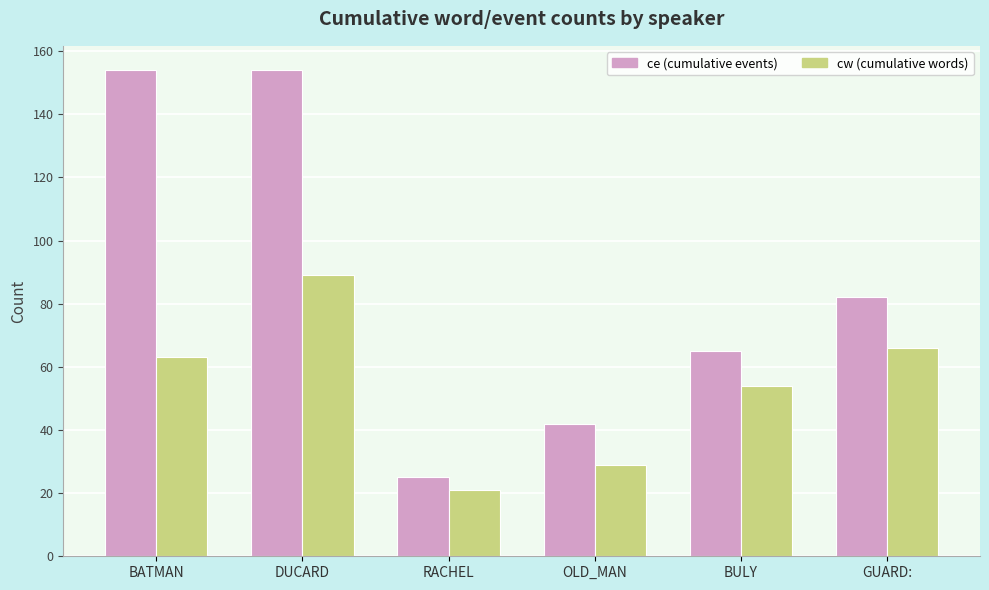

Reading left to right, extract all data points from this chart.

ce (cumulative events): BATMAN=154	DUCARD=154	RACHEL=25	OLD_MAN=42	BULY=65	GUARD:=82
cw (cumulative words): BATMAN=63	DUCARD=89	RACHEL=21	OLD_MAN=29	BULY=54	GUARD:=66